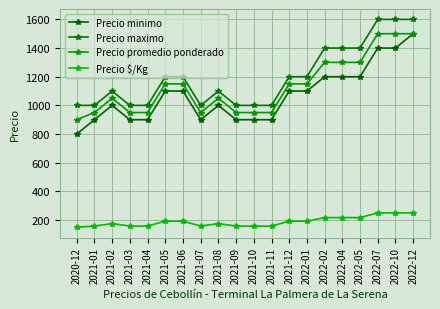

At which category does Precio minimo reach its first local peak?

2021-02